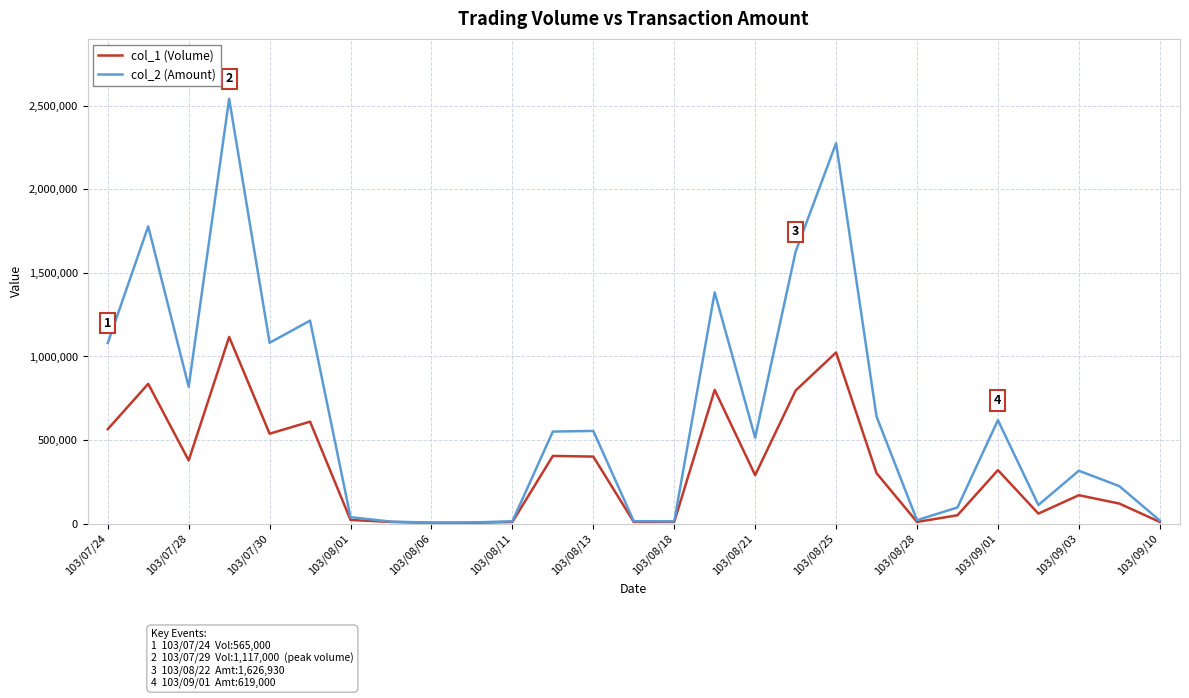

Which series has the largest total across all categories?

col_2 (Amount)